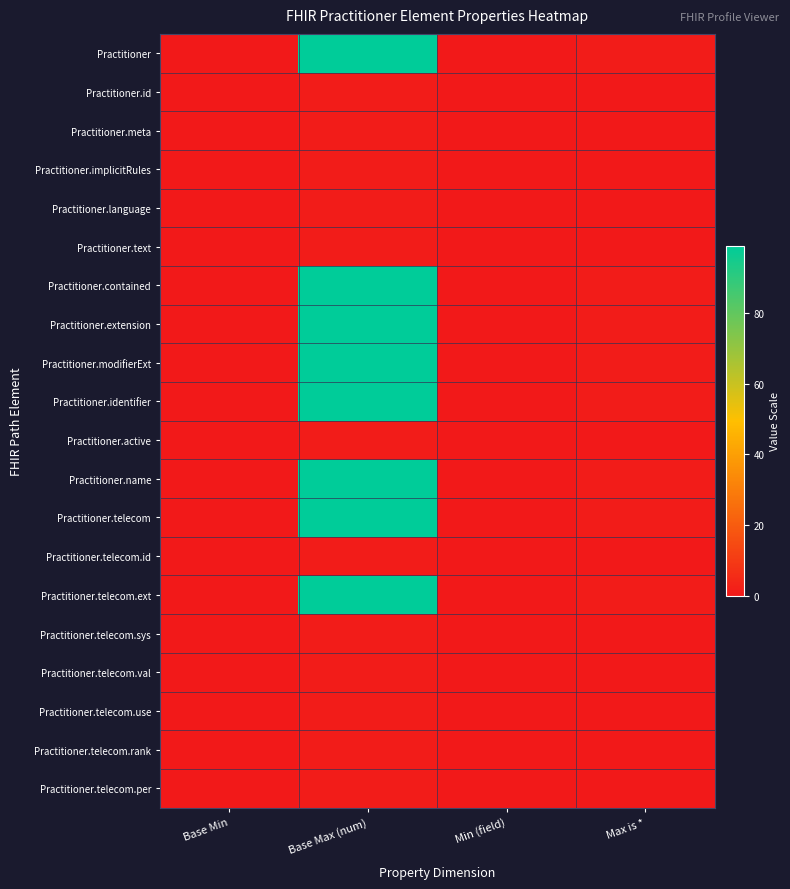

Which series has the largest total across all categories?

Practitioner